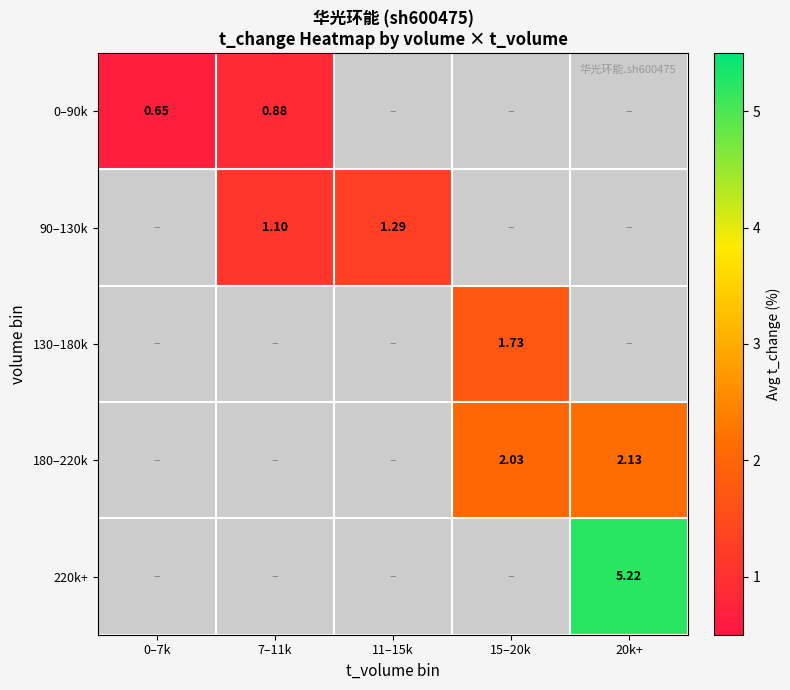

Which series has the widest spread of values?

0–90k